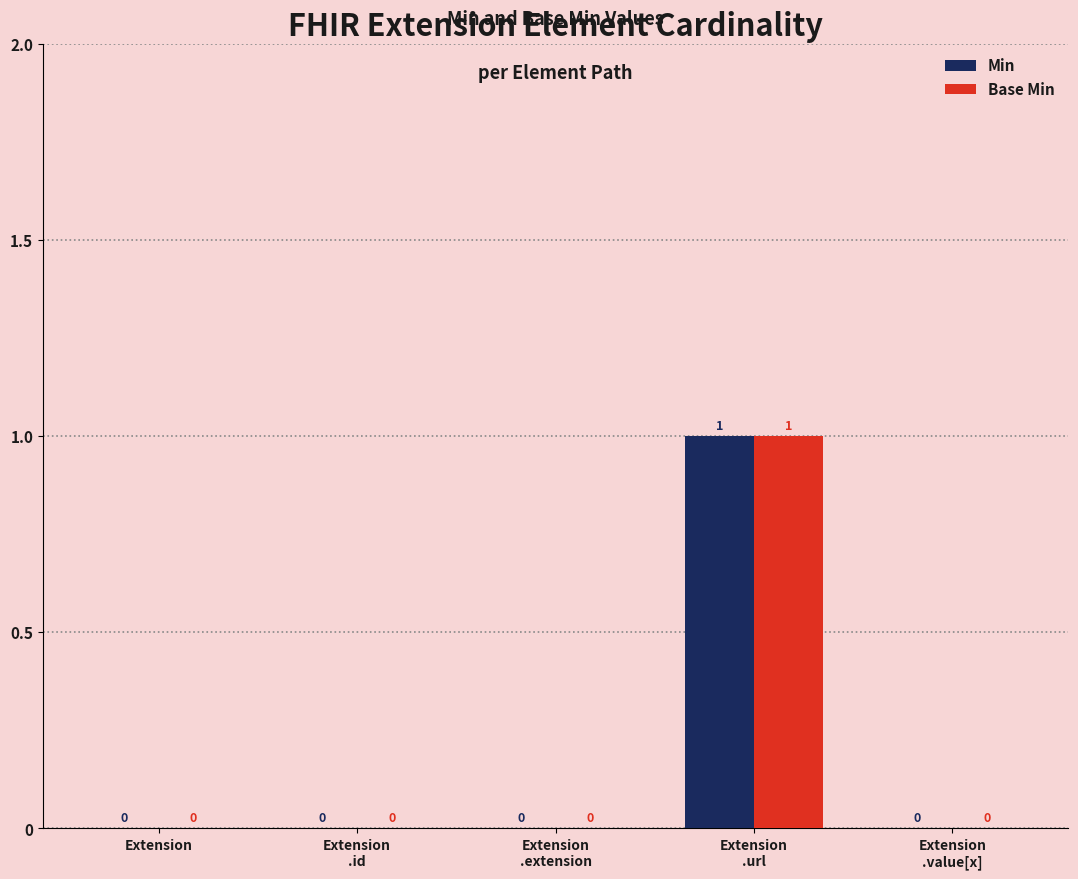

Is it true that Base Min equals 0 at Extension?

True